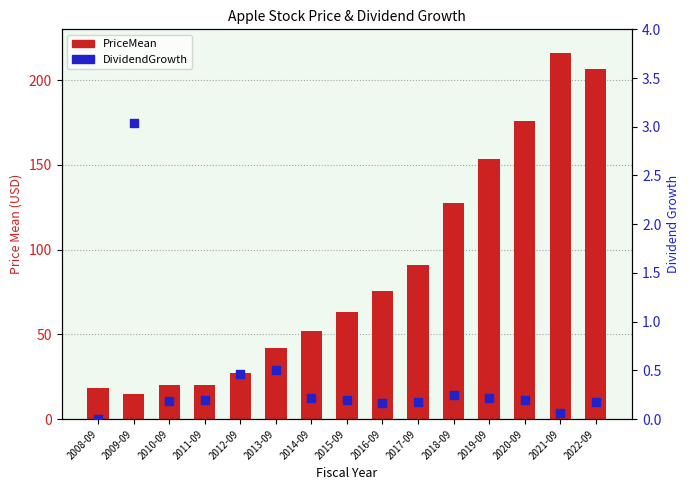

Which series has the largest total across all categories?

PriceMean